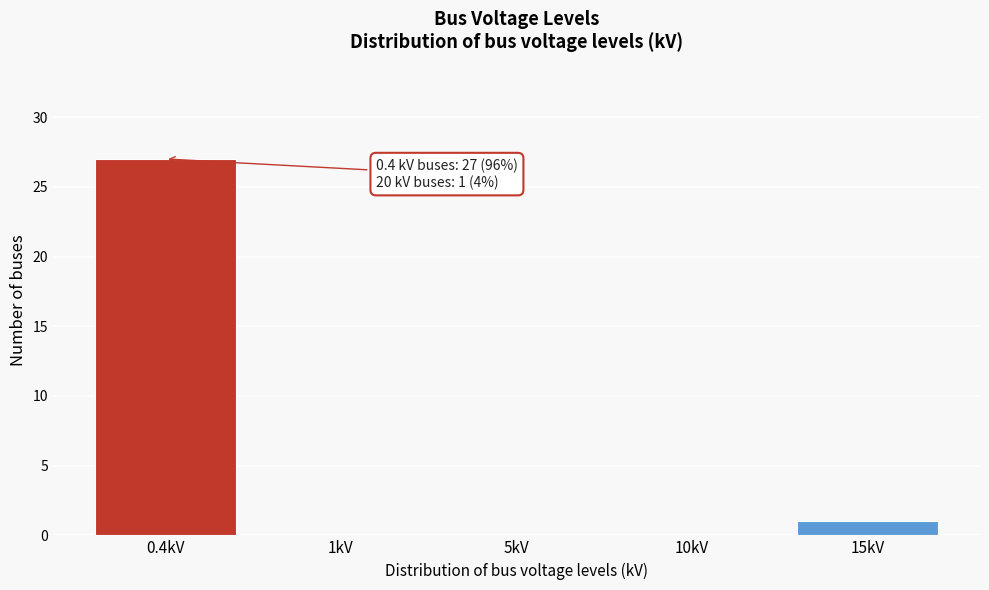

Reading left to right, transcribe all the data shown in this chart.

0.4kV=27	1kV=0	5kV=0	10kV=0	15kV=1